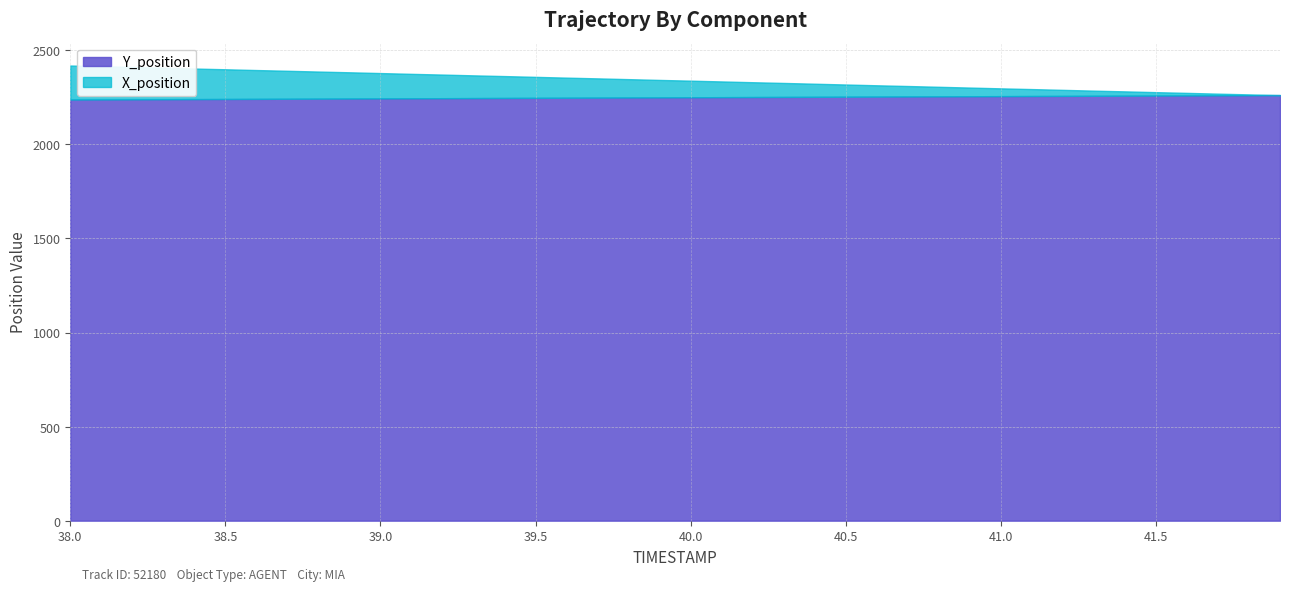

At which label does X_position reach its minimum?

41.9